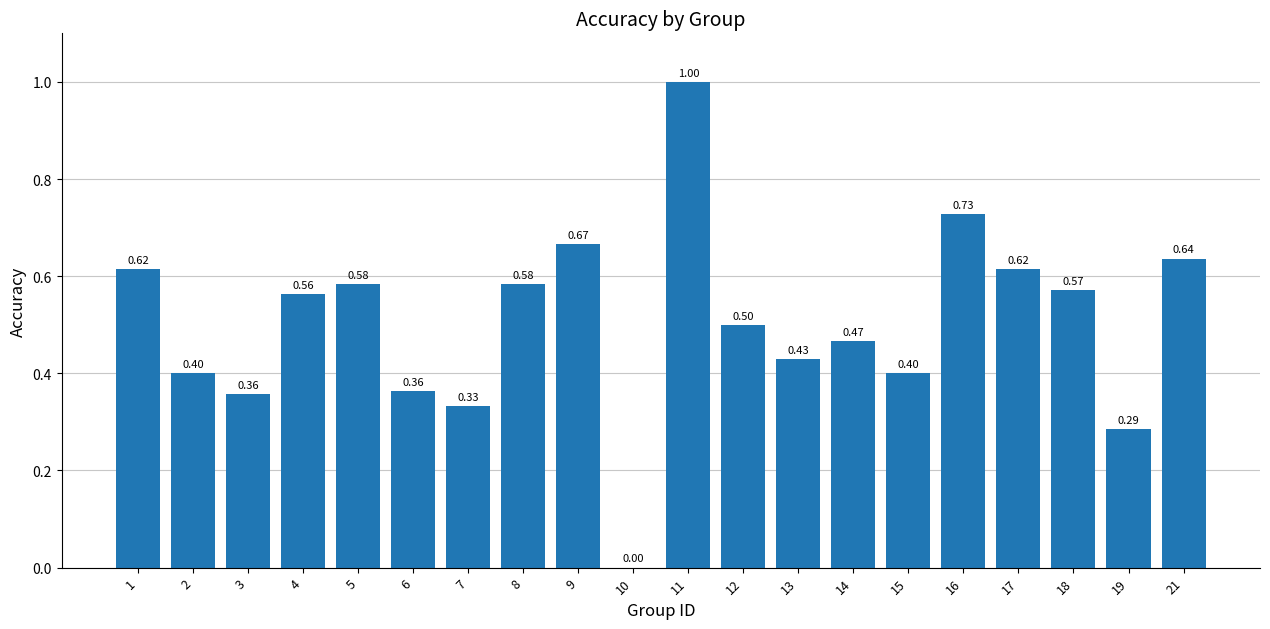

True or false: the data shows 0.4 at 6.

True